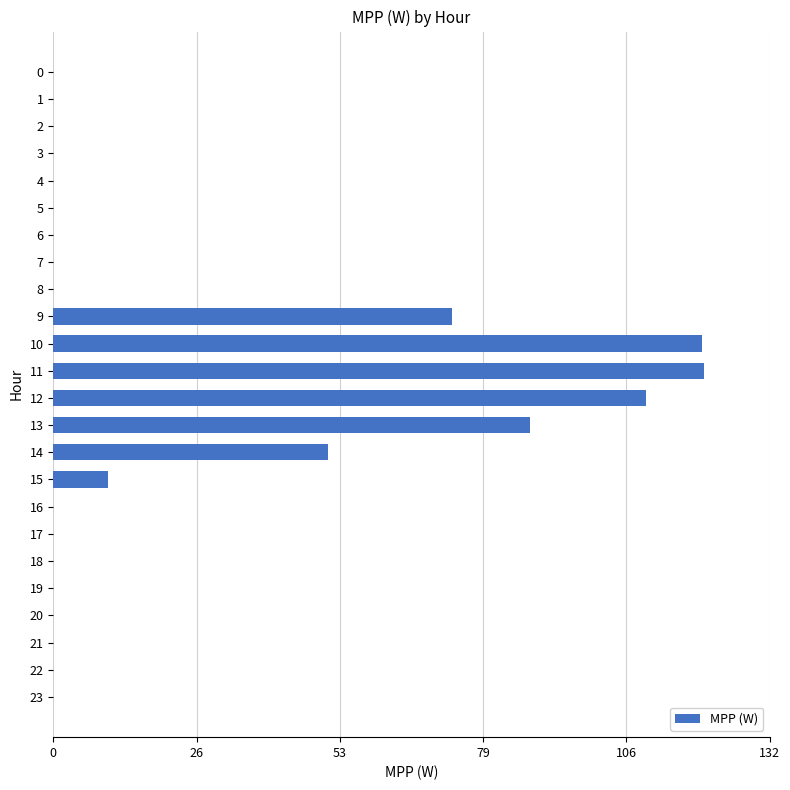

Where is the data nearest to the value 60?

14